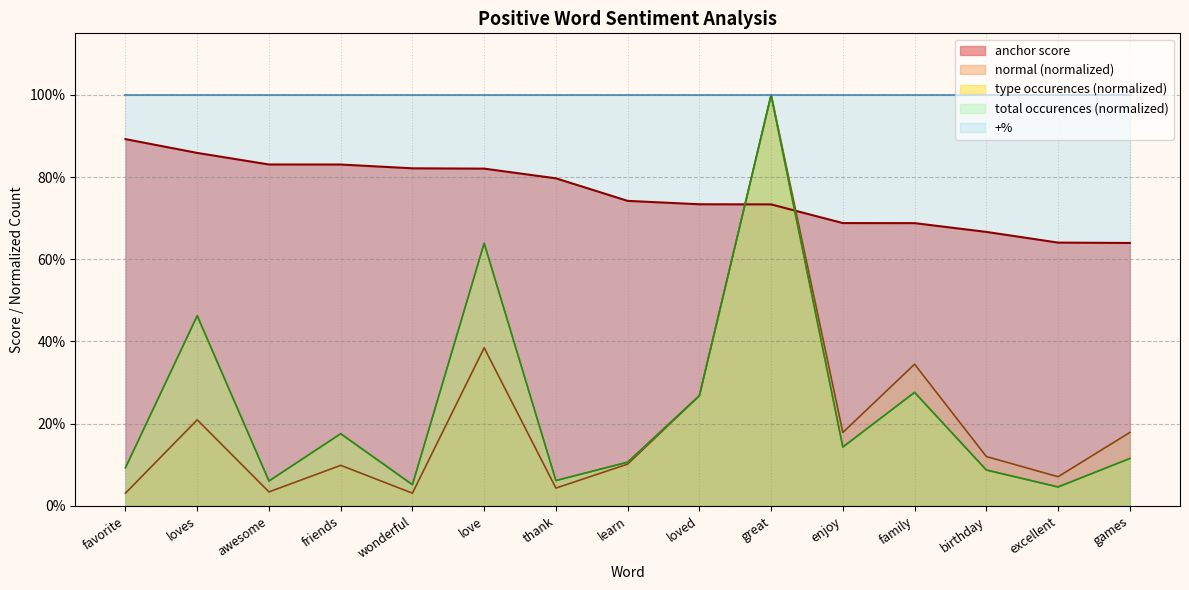

In total occurences, how many points are higher than both neighbors (excluding endpoints)?

5